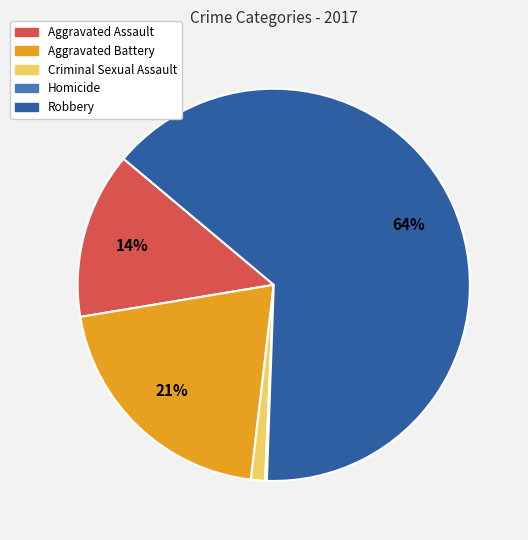

Is it true that Aggravated Assault is 14% of the pie?

True